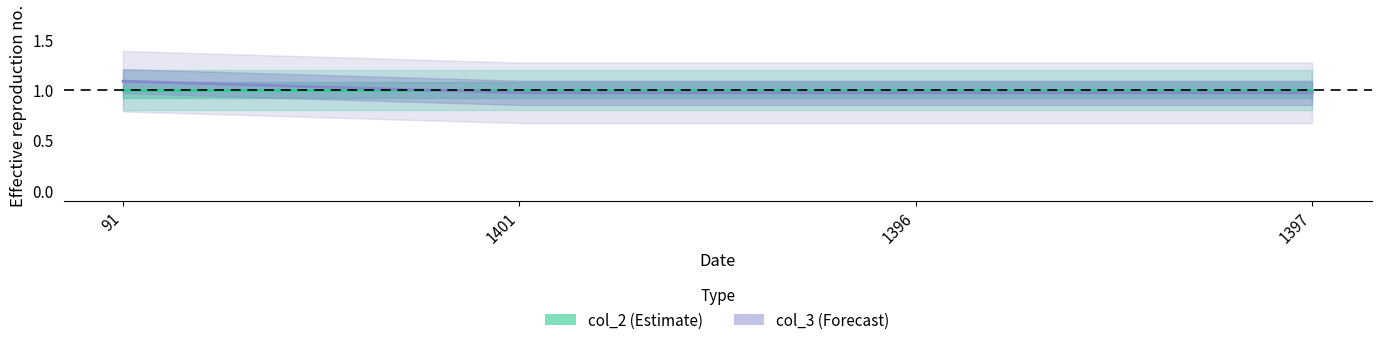

What is the value of the 4th point from the left?

1.0